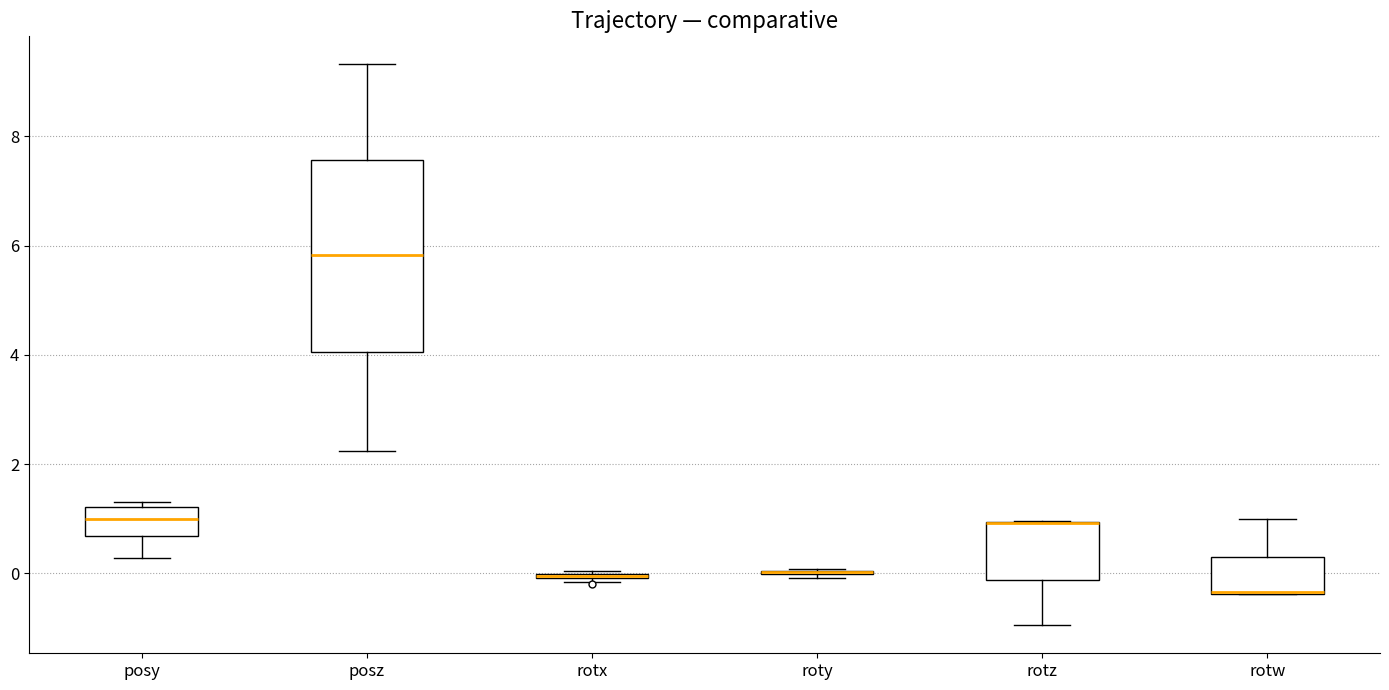

Reading left to right, transcribe this box plot: for each box, give where its median line is, the range the box spans, and where its two whiskers end, as read against the y-axis. The values are not printed on the chart, so give them approximately, as read against the axis.

posy: median 1.0, box 0.6 to 1.2, whiskers 0.2 to 1.4
posz: median 5.8, box 4.0 to 7.6, whiskers 2.2 to 9.4
rotx: box collapsed to a line at 0.0, whiskers -0.2 to 0.0
roty: box collapsed to a line at 0.0, whiskers 0.0 to 0.0
rotz: median 1.0 (drawn on the box's upper edge), box -0.2 to 1.0, whiskers -1.0 to 1.0
rotw: median -0.4 (drawn on the box's lower edge), box -0.4 to 0.4, whiskers -0.4 to 1.0